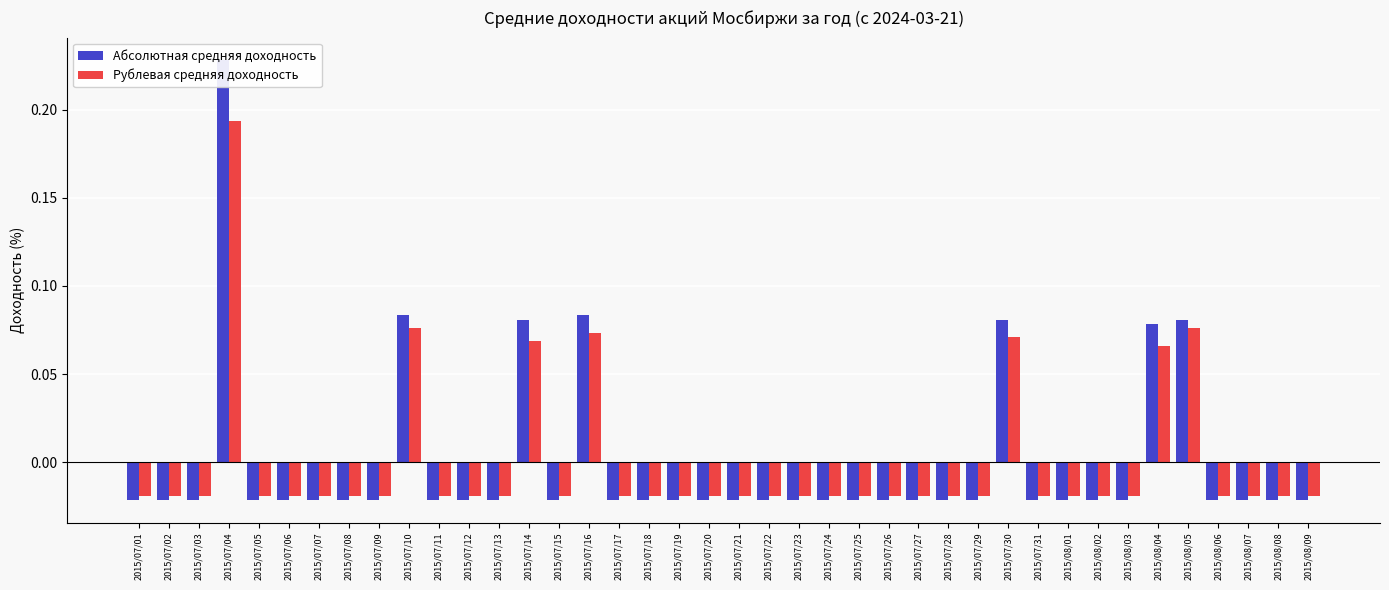

Between 2015/07/25 and 2015/08/02, which series saw the biggest shift?

Абсолютная средняя доходность